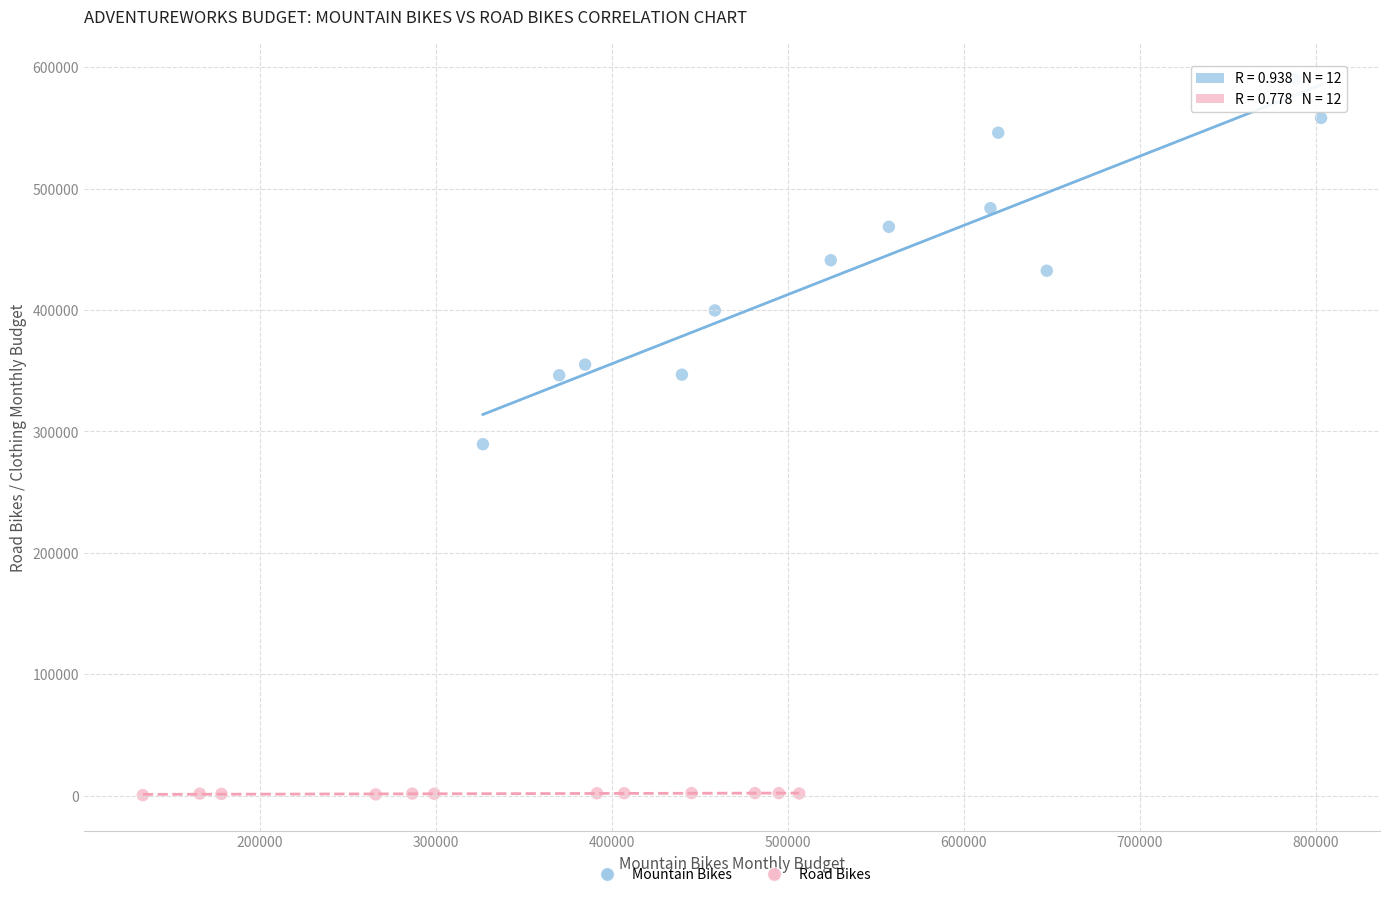

Which series has the largest Y range (max minus min)?

Mountain Bikes